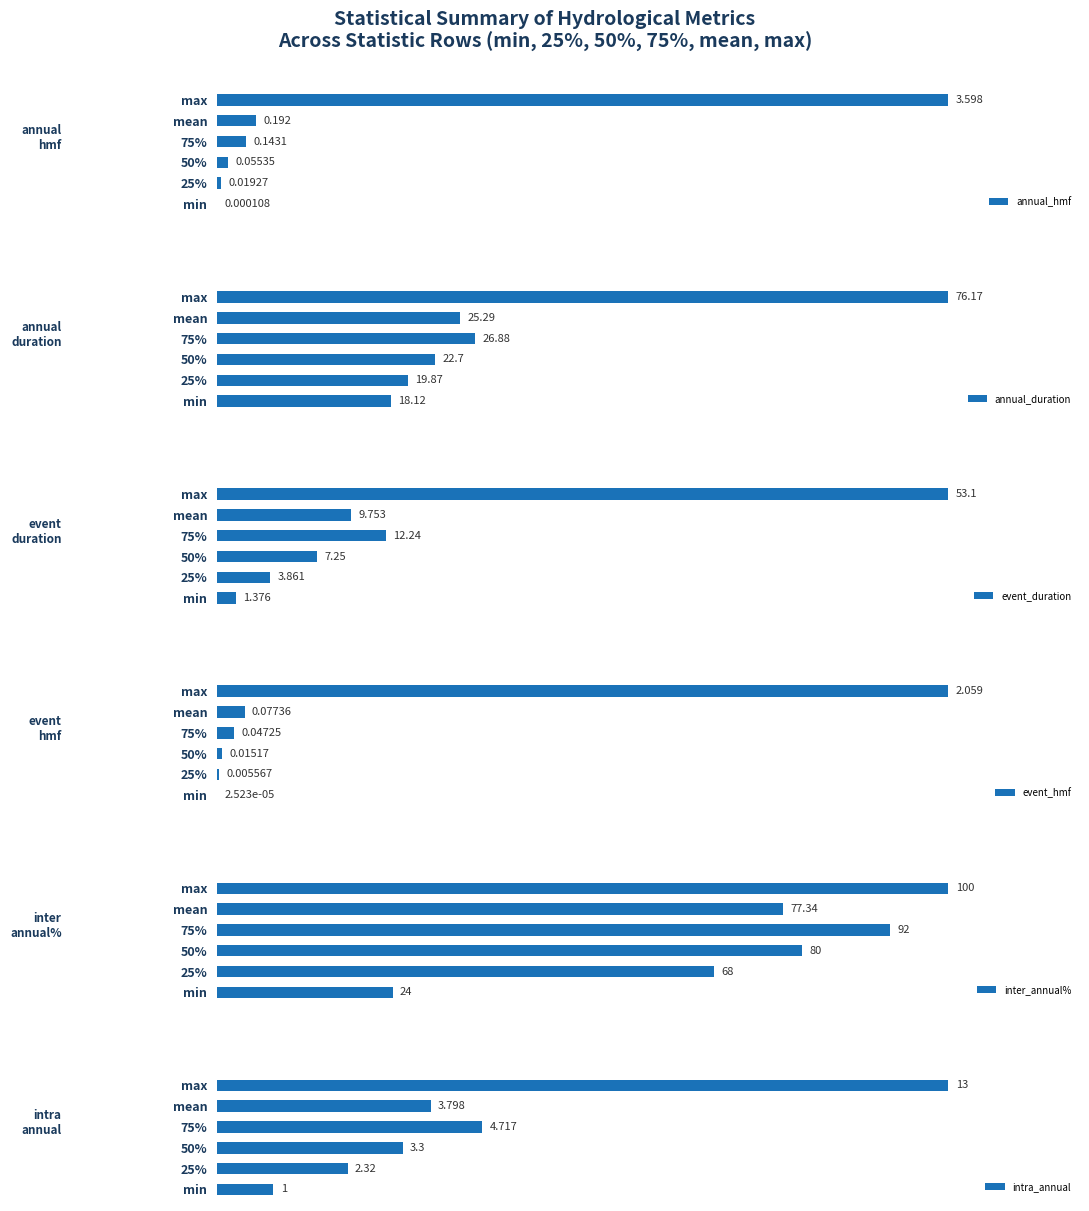

How many data points does each series have?

6